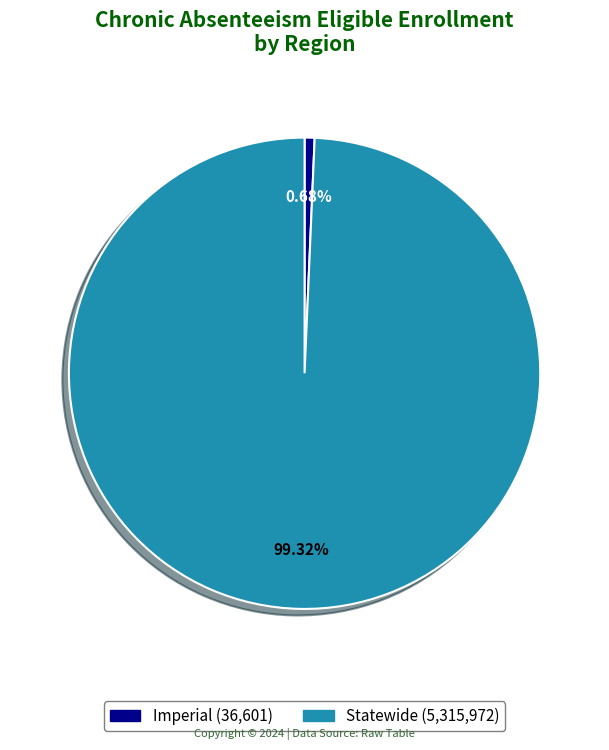

Does any single category account for the majority?

Yes